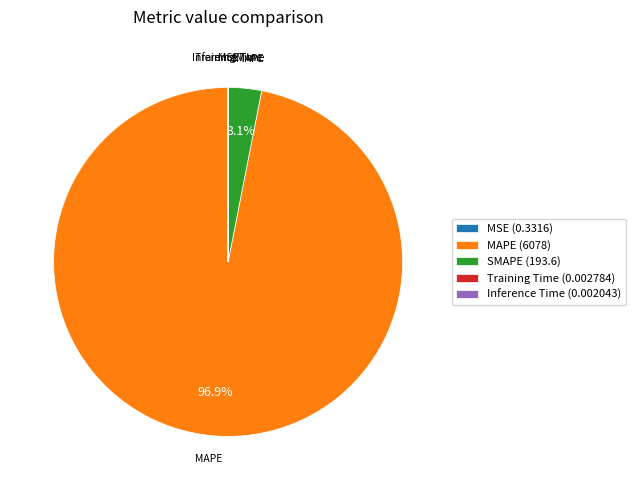

Does any single category account for the majority?

Yes